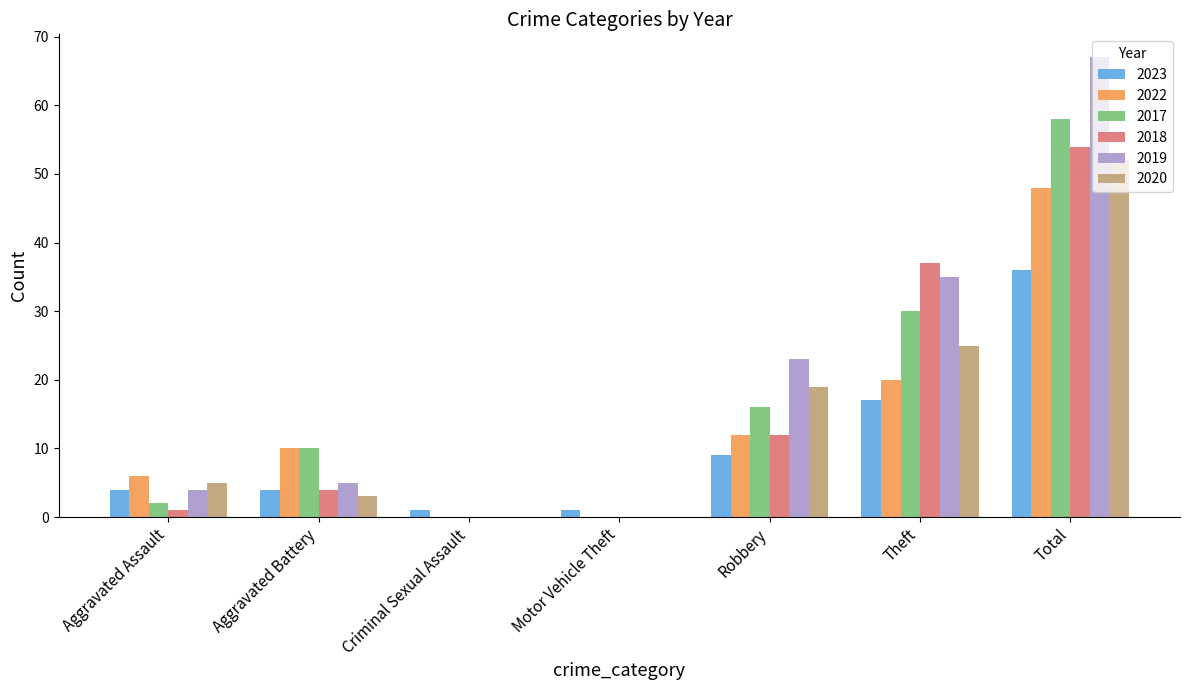

Reading left to right, list all the values displayed in this chart.

2023: 4	4	1	1	9	17	36
2022: 6	10	0	0	12	20	48
2017: 2	10	0	0	16	30	58
2018: 1	4	0	0	12	37	54
2019: 4	5	0	0	23	35	67
2020: 5	3	0	0	19	25	52